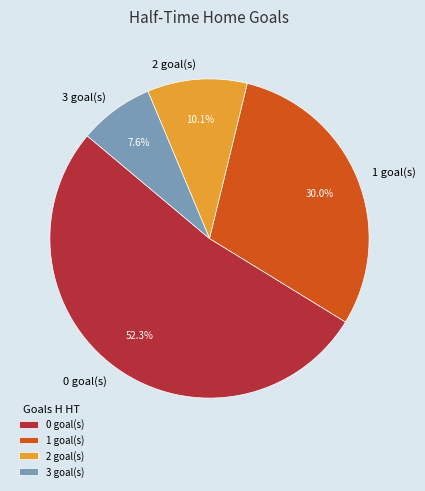

Does 2 account for over 50% of the chart?

No